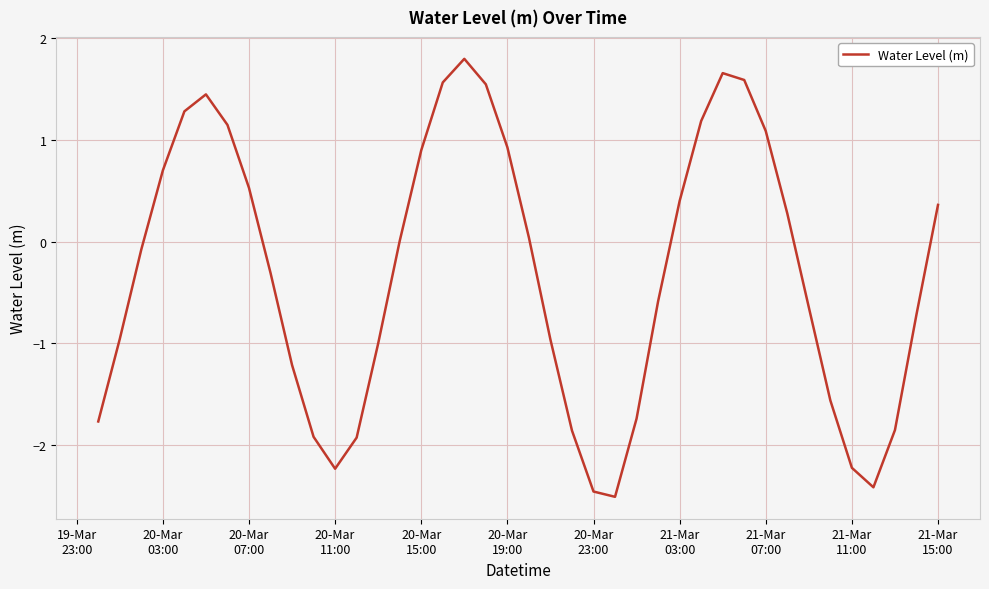

What is the average value?

-0.3